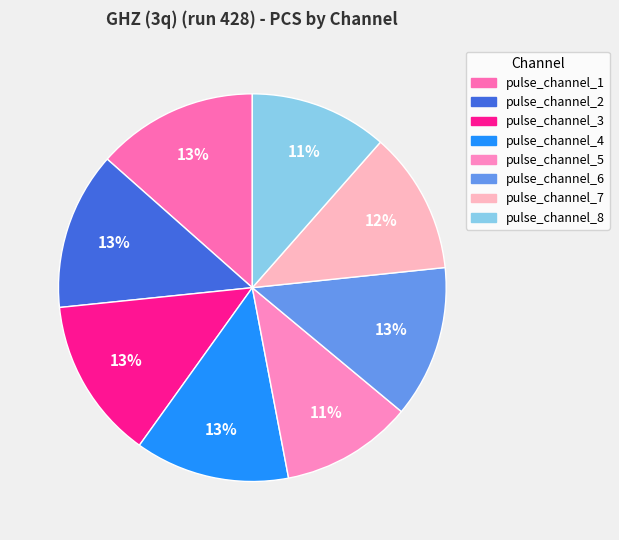

Does pulse_channel_5 represent more than half of the total?

No